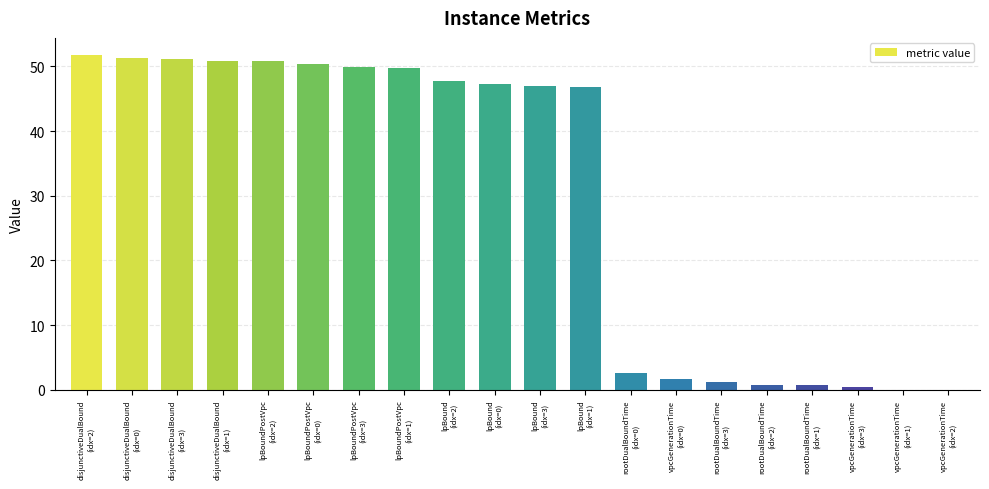

What is the sum of all values?

602.5